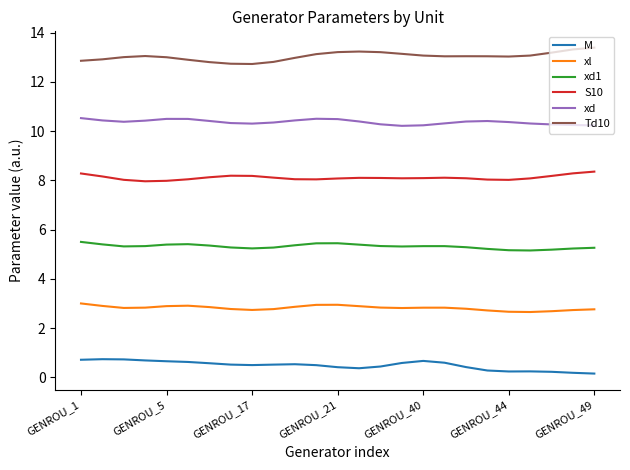

List the series in order of their overall mean, lowest first.

M, xl, xd1, S10, xd, Td10